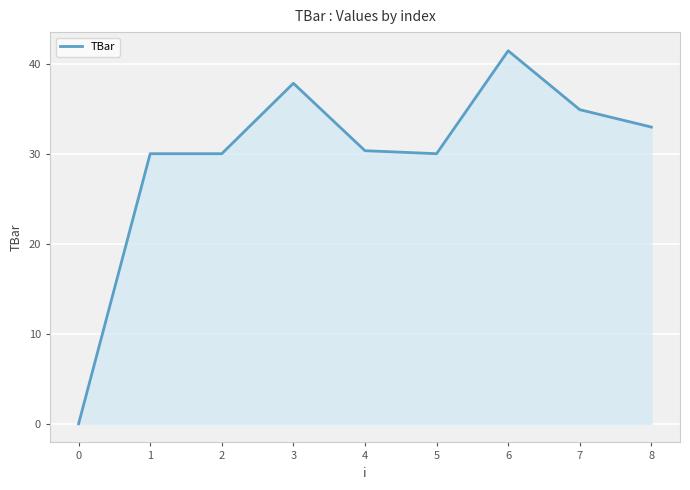

What is the sum of the values at 4 and 3?

68.2